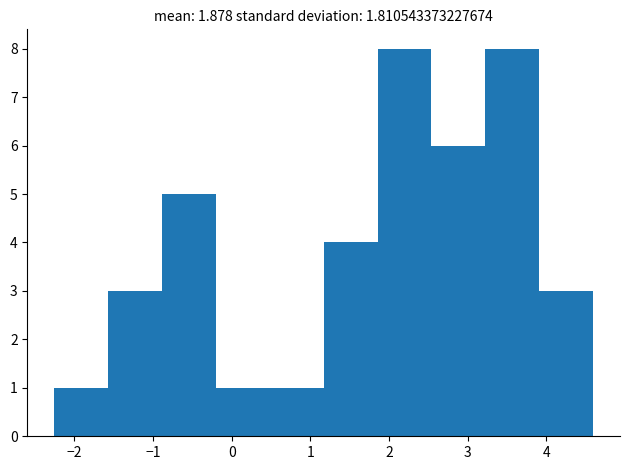

Reading left to right, transcribe this chart: for each bar, give the range it covers on the x-axis and its height. Neither the bar edges nor the heights are printed on the chart, so give them approximately, as read against the axes.

-2.3 to -1.6: 1
-1.6 to -0.9: 3
-0.9 to -0.2: 5
-0.2 to 0.5: 1
0.5 to 1.2: 1
1.2 to 1.9: 4
1.9 to 2.5: 8
2.5 to 3.2: 6
3.2 to 3.9: 8
3.9 to 4.6: 3